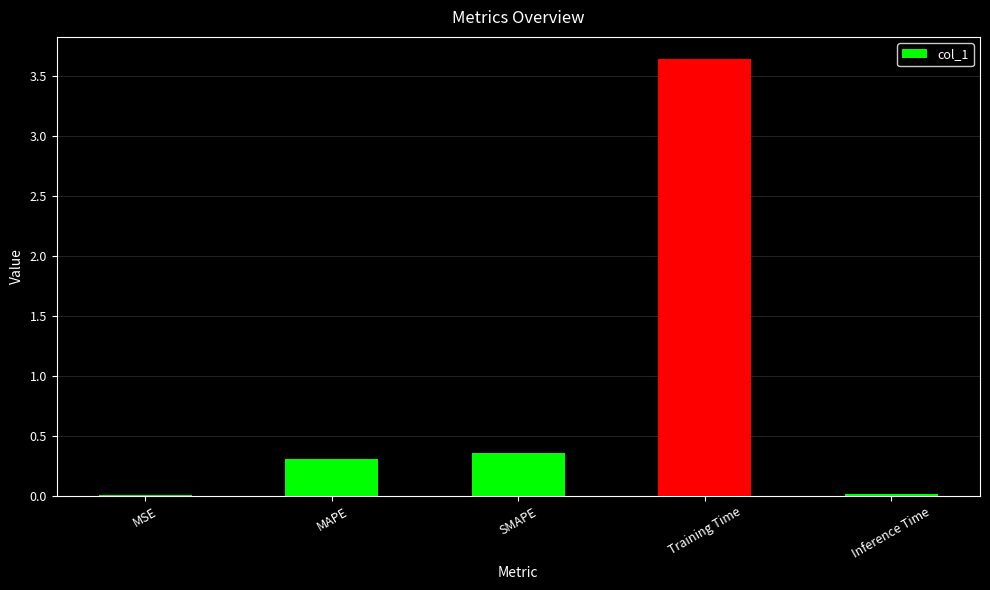

Which label corresponds to the largest value in the chart?

Training Time